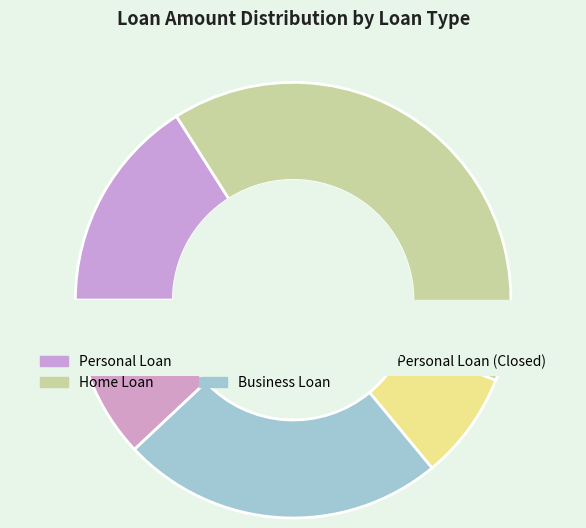

What percentage do Business Loan and Personal Loan (Closed) together represent?

36.0%